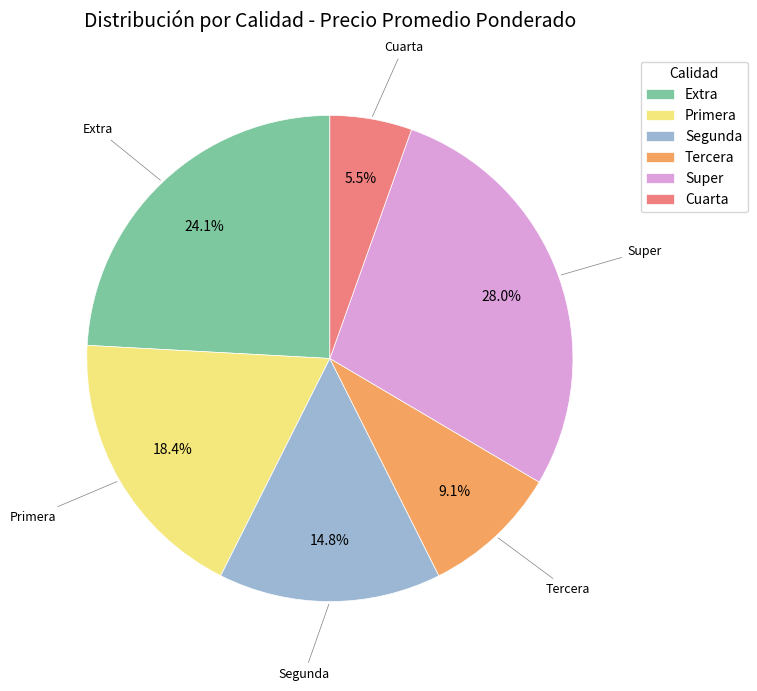

Do Segunda and Primera together represent more than half of the pie?

No